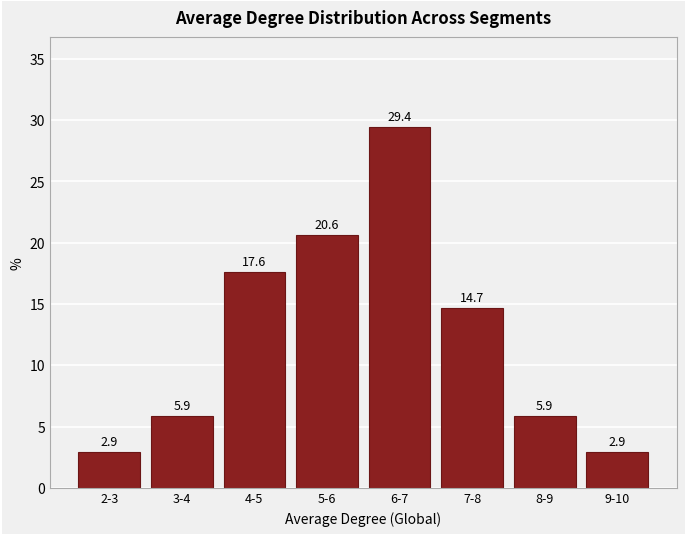

Reading left to right, what are all the values shown in this chart?

2-3=2.9	3-4=5.9	4-5=17.6	5-6=20.6	6-7=29.4	7-8=14.7	8-9=5.9	9-10=2.9